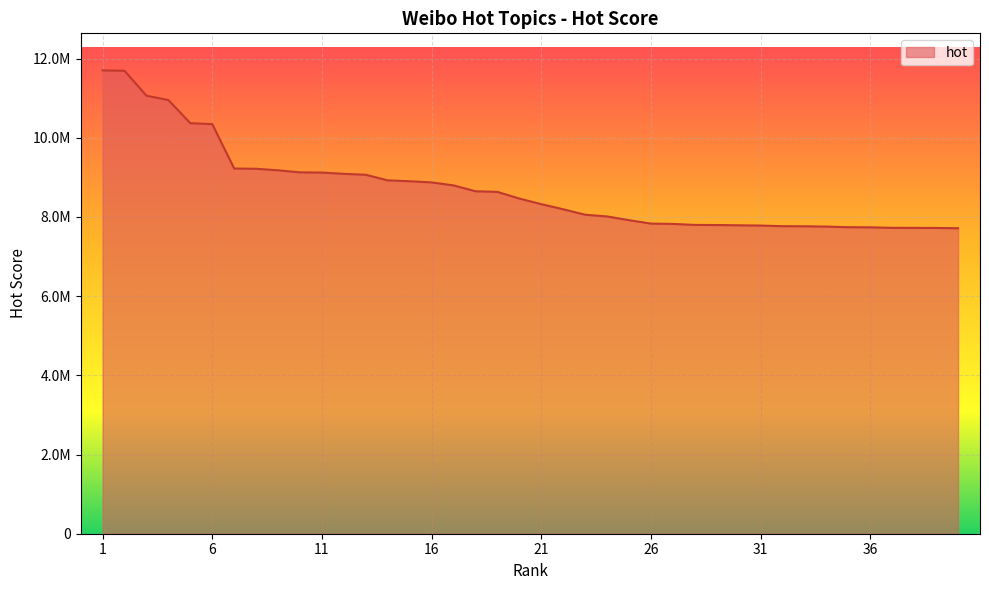

Does the chart have visible grid lines?

Yes